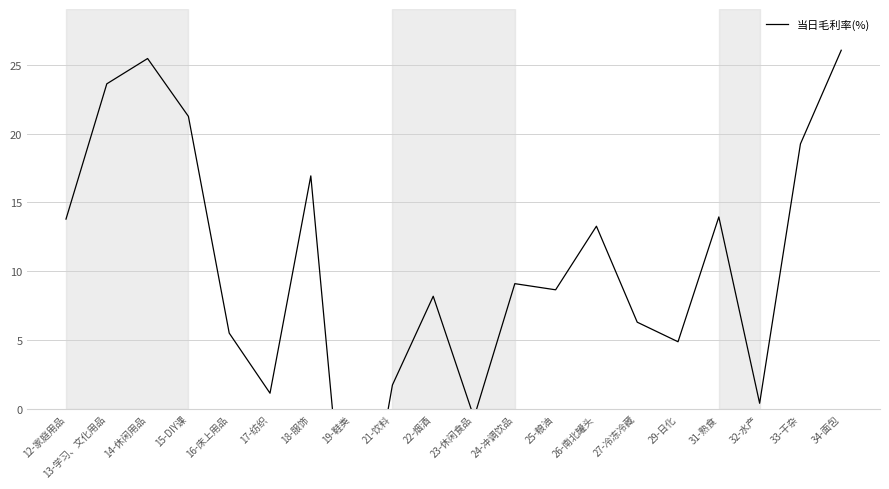

What is the ratio of the value at 16-床上用品 to the value at 12-家庭用品?

0.4